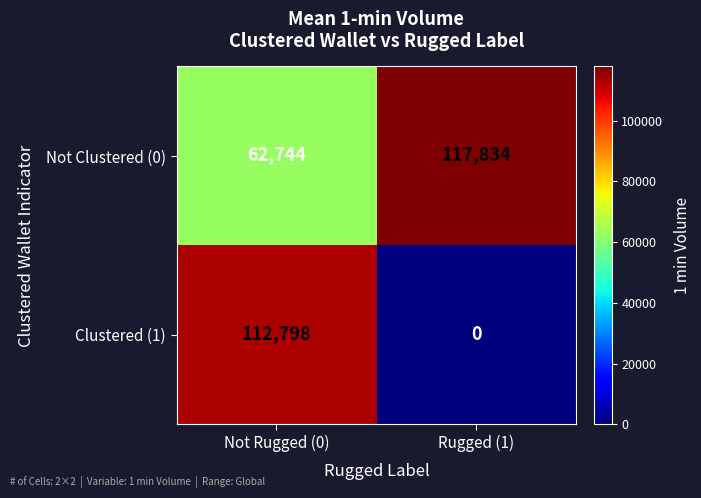

Which series has the largest range (max minus min)?

Clustered (1)